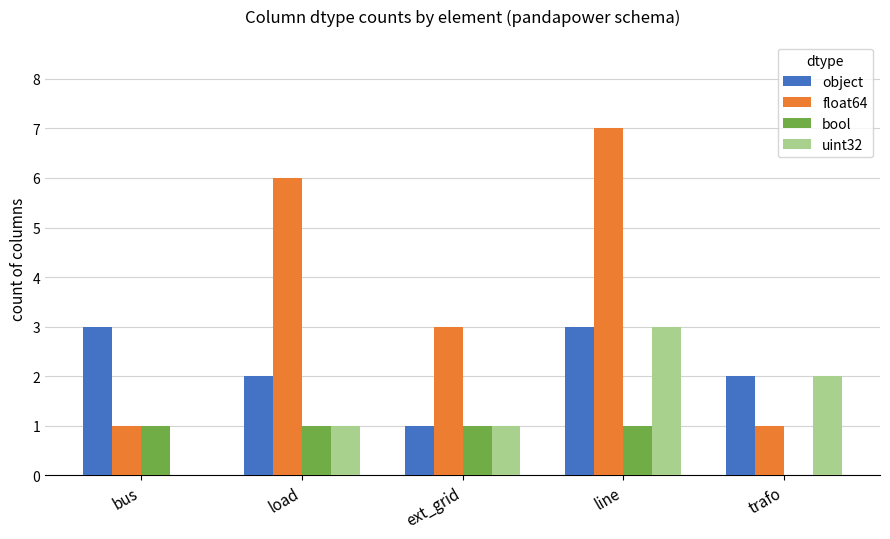

What is the difference between the uint32 values at line and load?

2